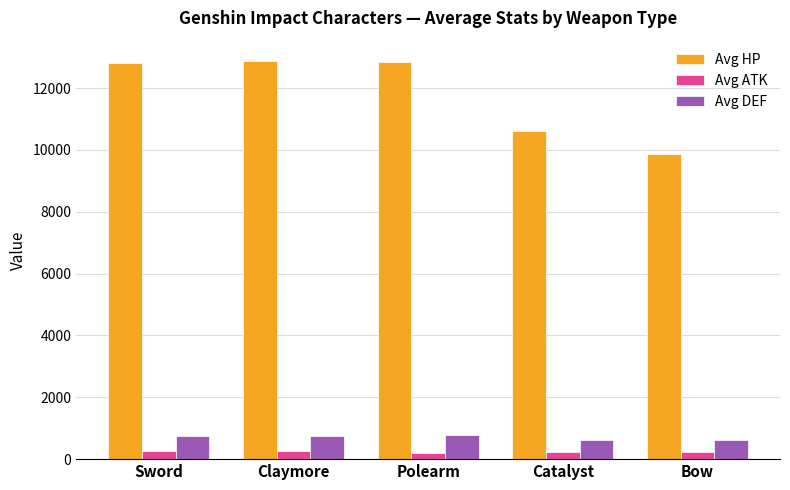

The Avg HP series shows 12823 at Sword. True or false?

True